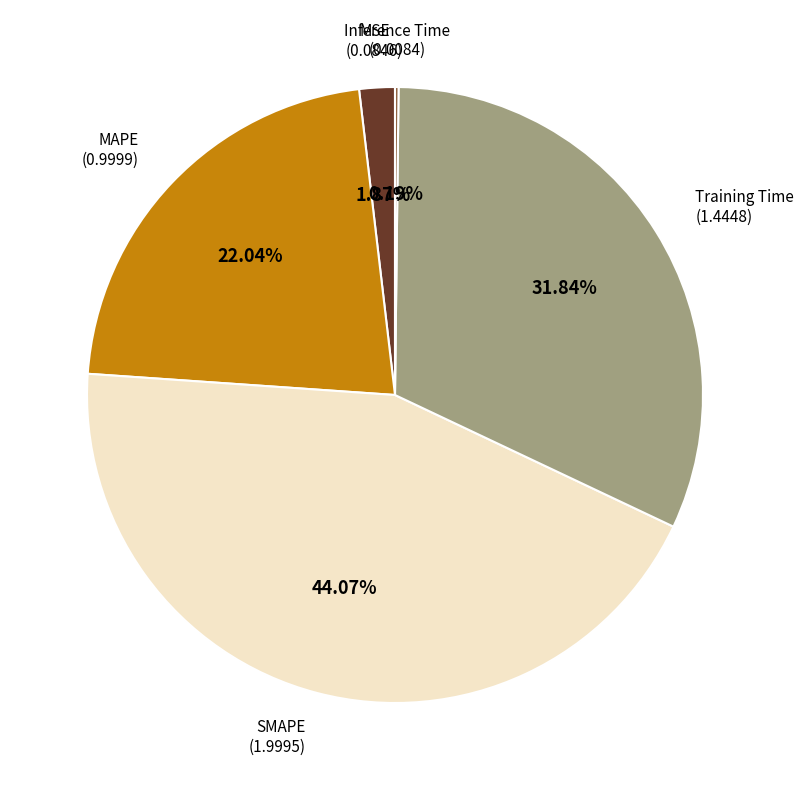

True or false: MAPE accounts for 36% of the total.

False